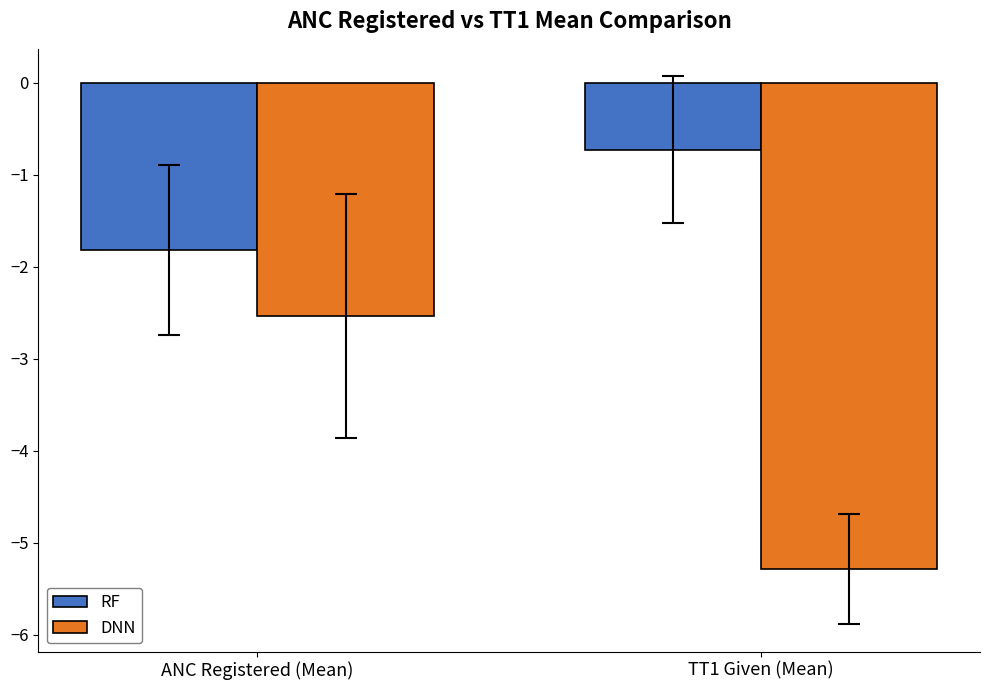

List the labels in order of RF value, largest first.

TT1 Given (Mean), ANC Registered (Mean)